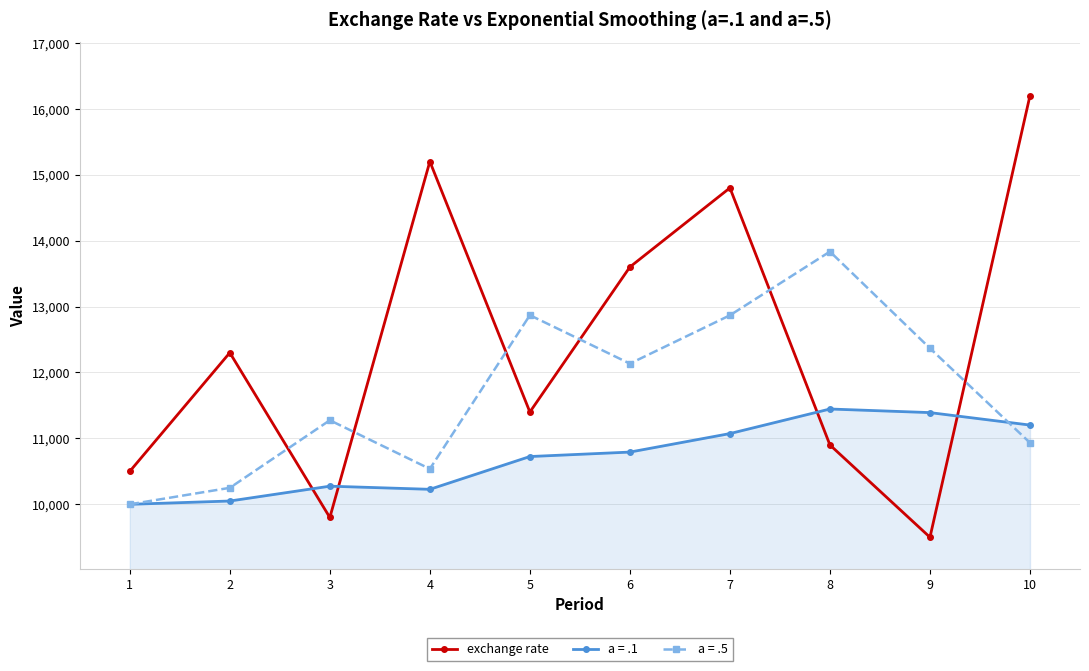

In a = .5, how many points are lower than both neighbors (excluding endpoints)?

2